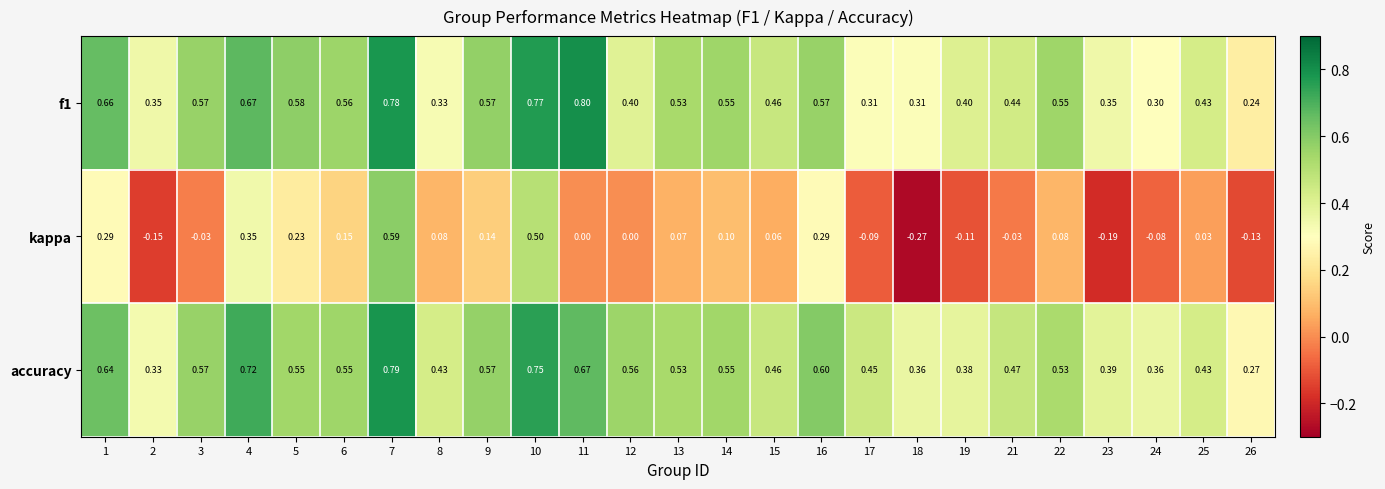

Is the value of f1 at 26 greater than the value of kappa at 15?

Yes